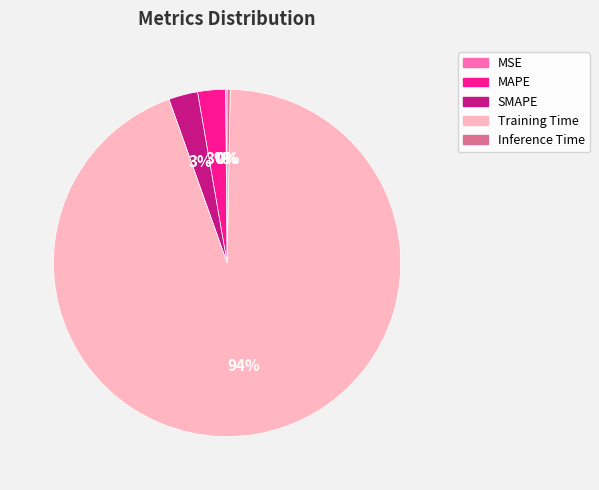

To the nearest percent, what percentage of the pie is Training Time?

94%